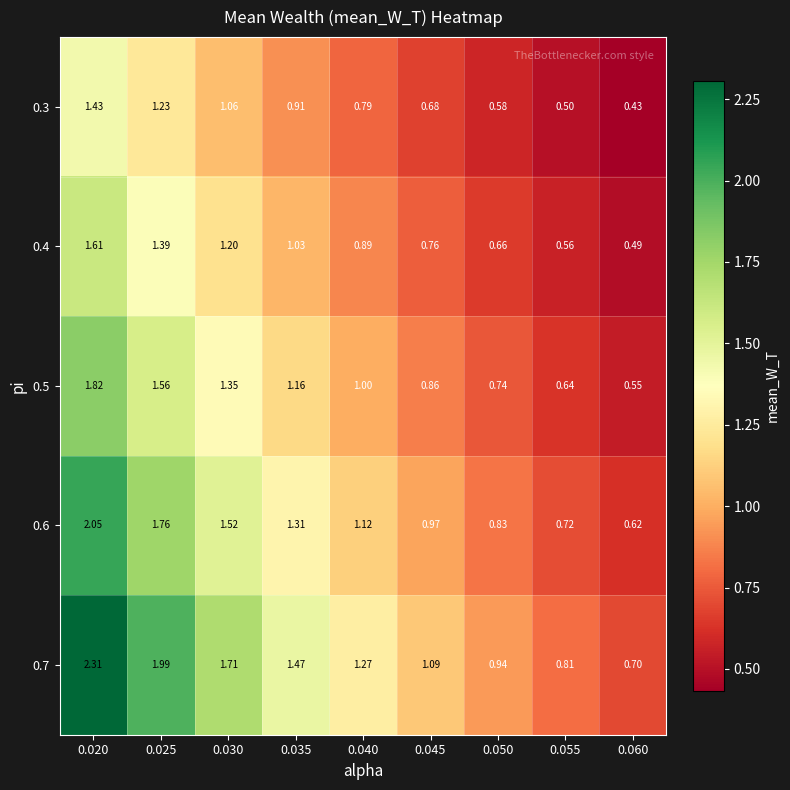

Is the value of 0.3 at 0.025 greater than the value of 0.5 at 0.035?

Yes